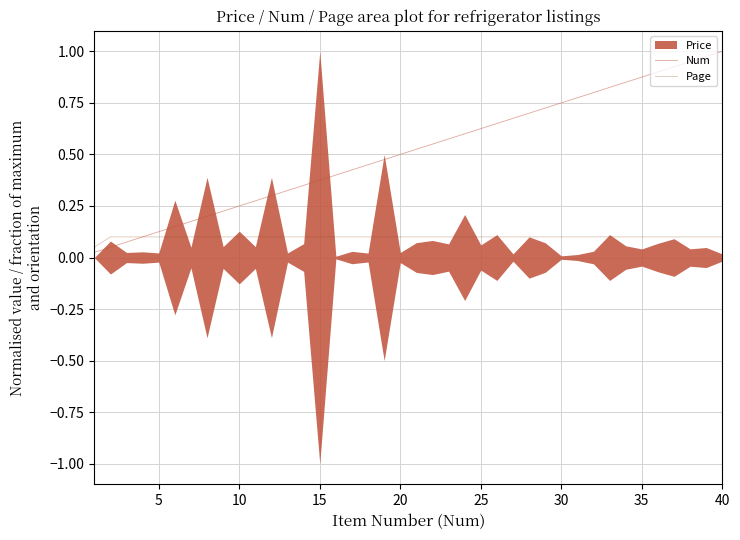

The value of Page at 35 is 0.0. True or false?

False